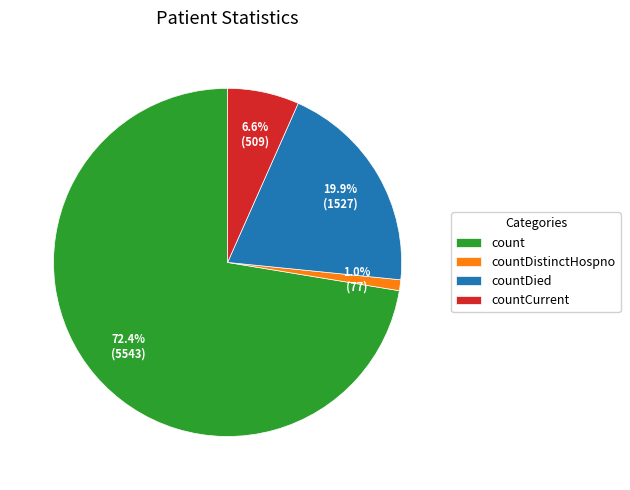

Rank the categories by value from highest to lowest.

count, countDied, countCurrent, countDistinctHospno